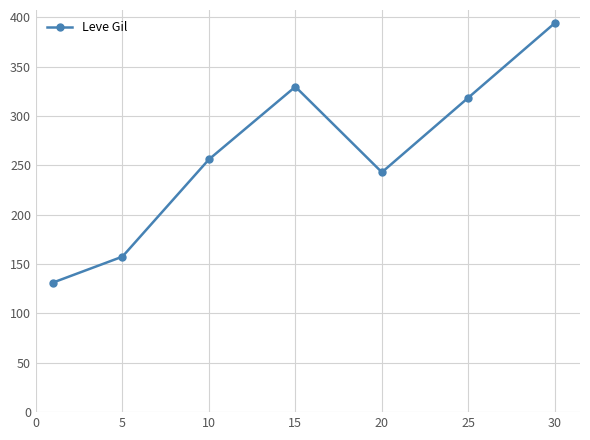

What is the value of the 5th point from the left?

243.0